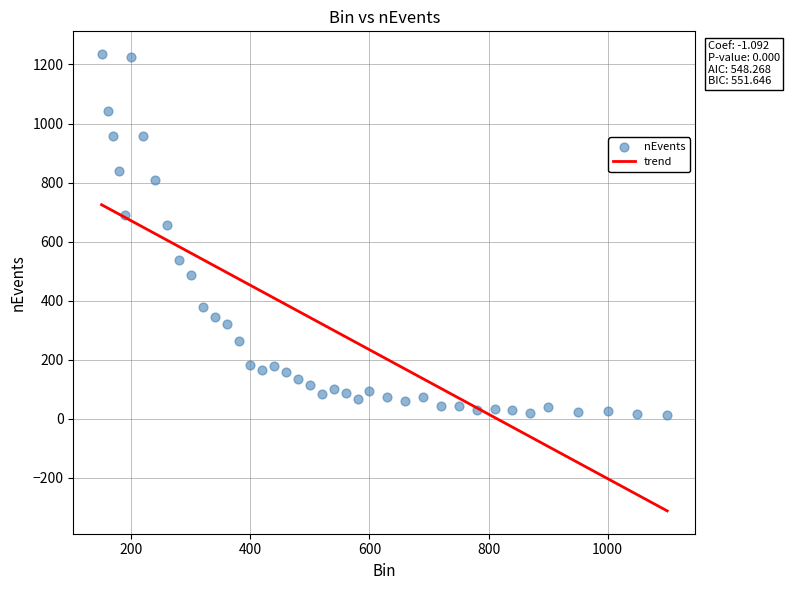

What is the range of X values (max minus min)?

950